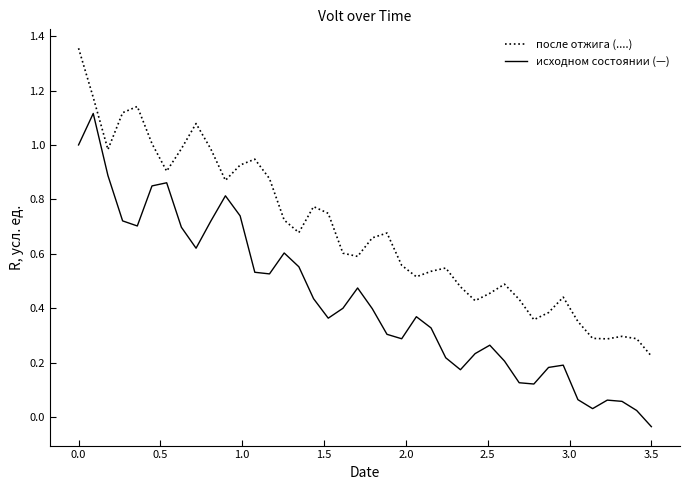

Which series has the largest total across all categories?

после отжига (....)